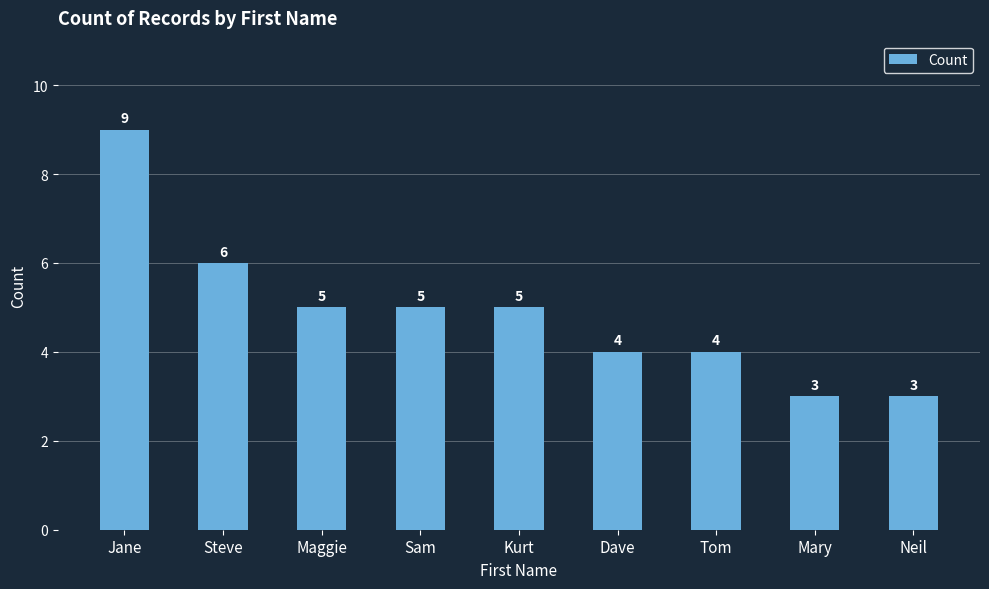

Reading right to left, list all the values displayed in this chart.

3	3	4	4	5	5	5	6	9